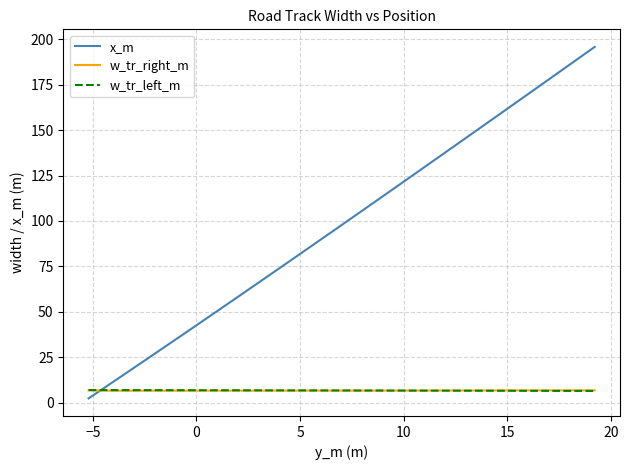

What is the highest value of the x_m series?

195.8